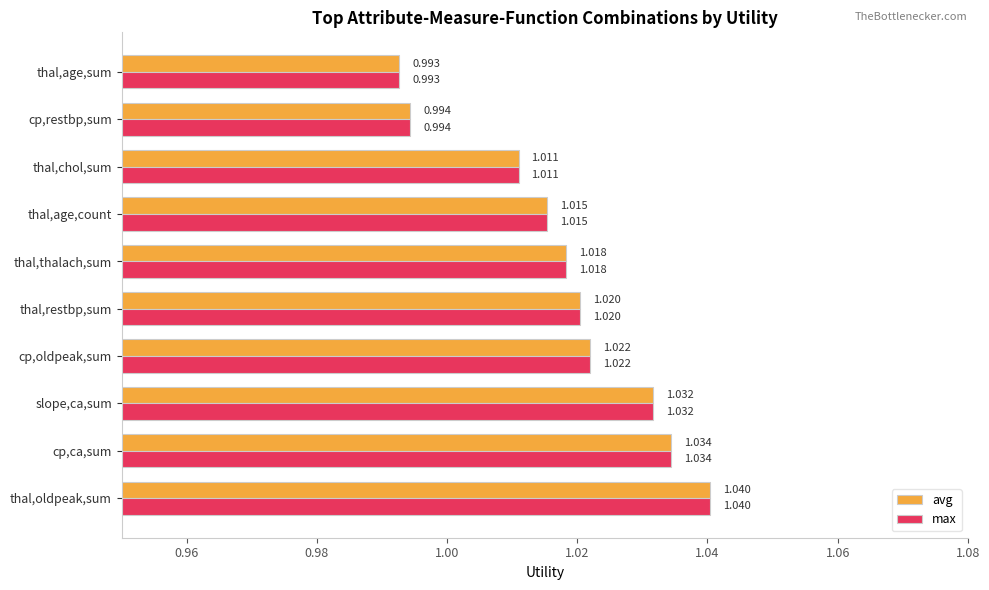

Is the value of max at thal,age,sum greater than the value of avg at cp,ca,sum?

No